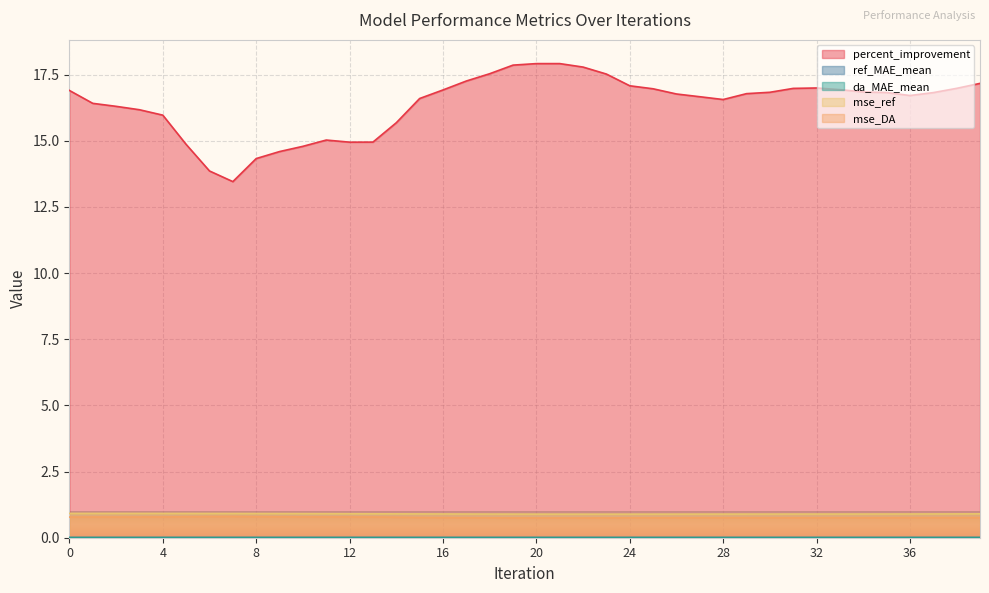

Between 2 and 3, which is larger?

2